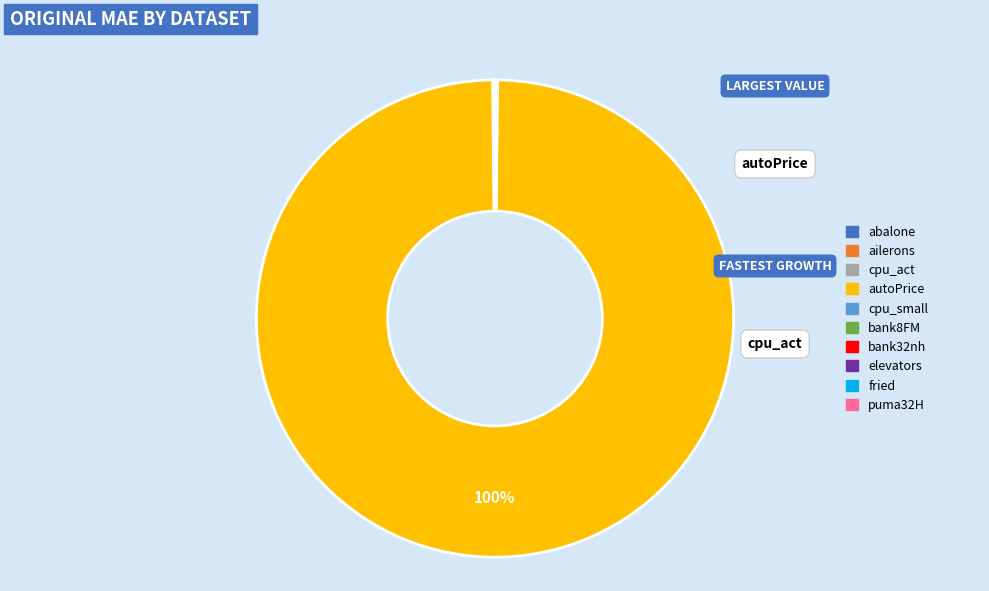

Which slice is the largest?

autoPrice